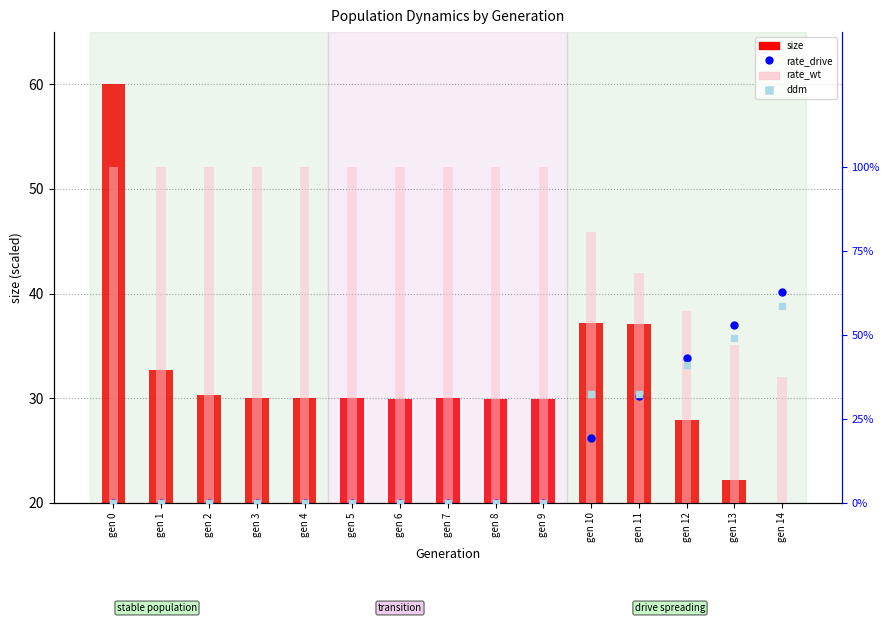

At how many categories does at least one series exceed 30?

5